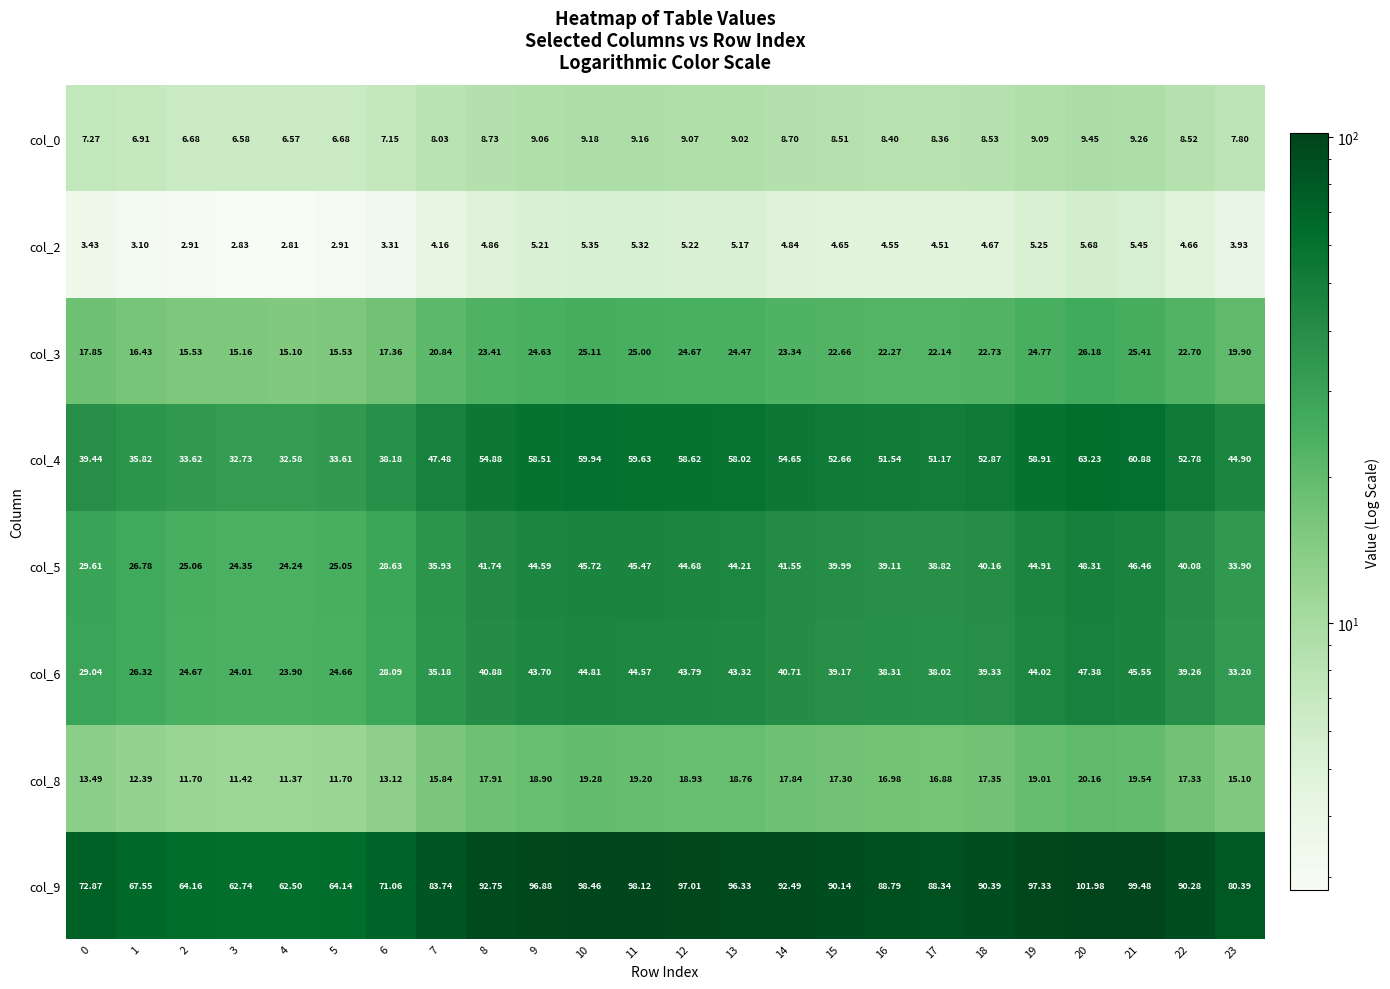

Is the value of col_4 at 18 greater than the value of col_8 at 14?

Yes